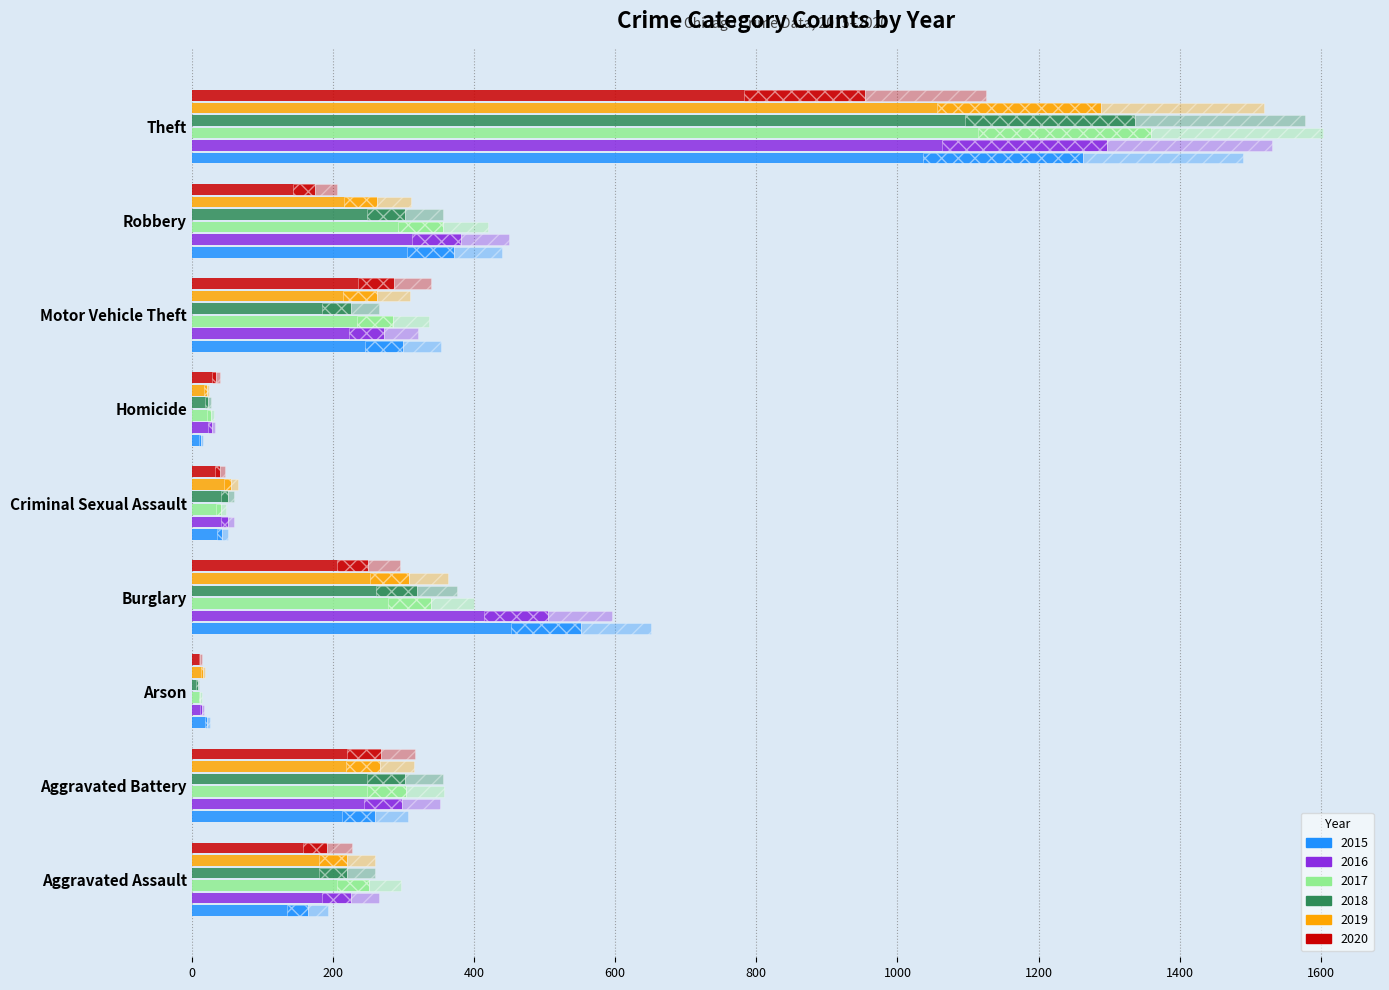

Which category has the lowest value in the 2017 series?

Arson